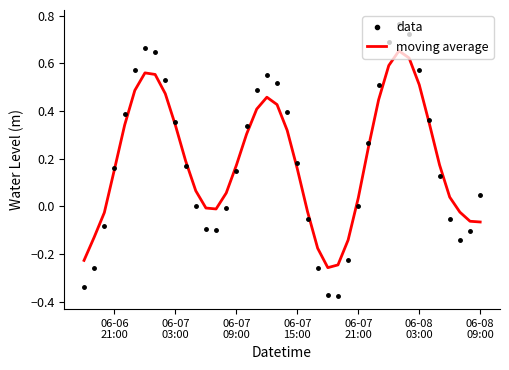

After their last crossing, which series has the higher values: data or moving average?

data